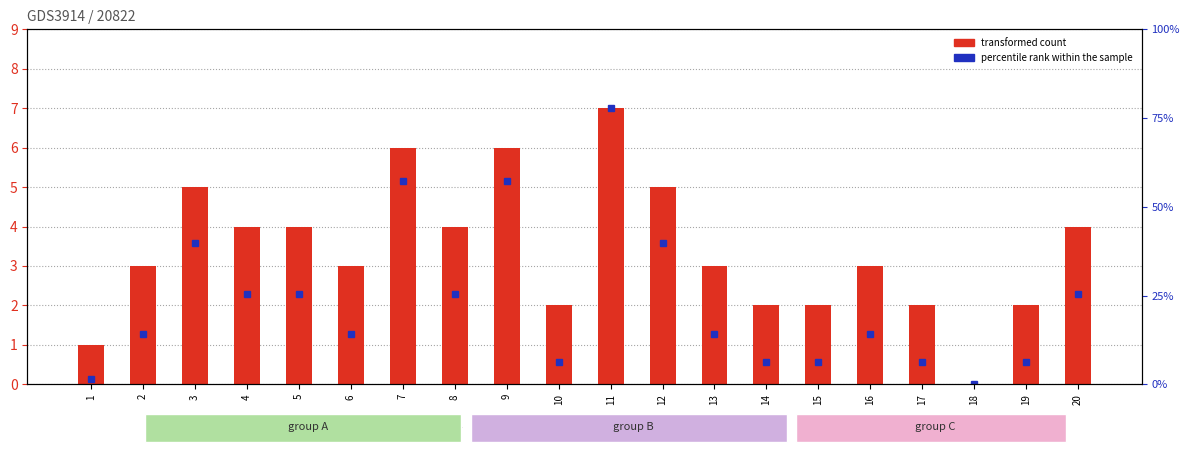

How many bars are there in total?

20